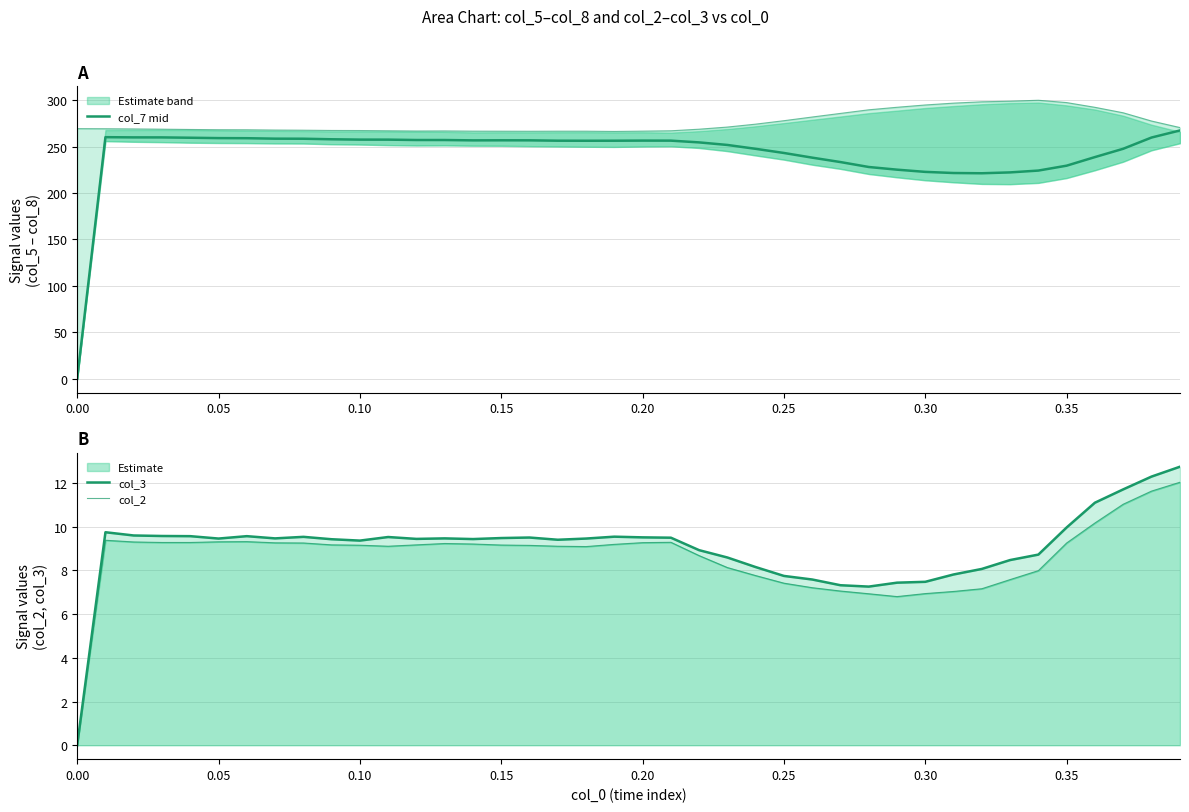

Is the value of col_3 at 16 greater than the value of col_8 (upper) at 21?

No